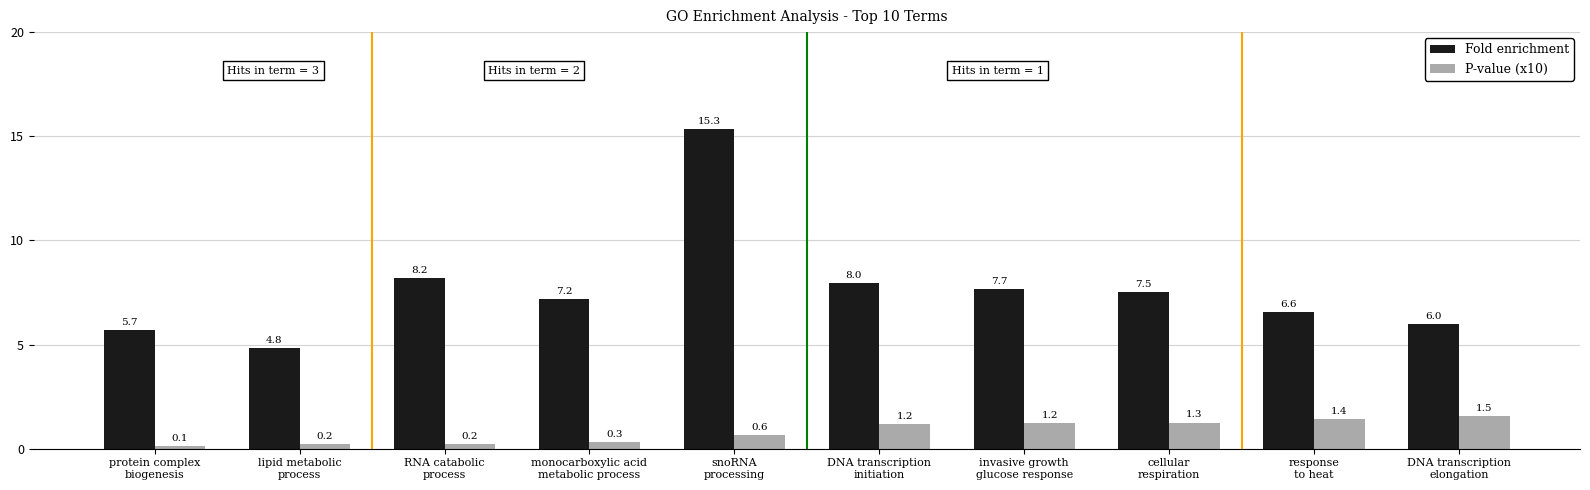

Is it true that P-value (x10) equals 0.1 at protein complex
biogenesis?

True